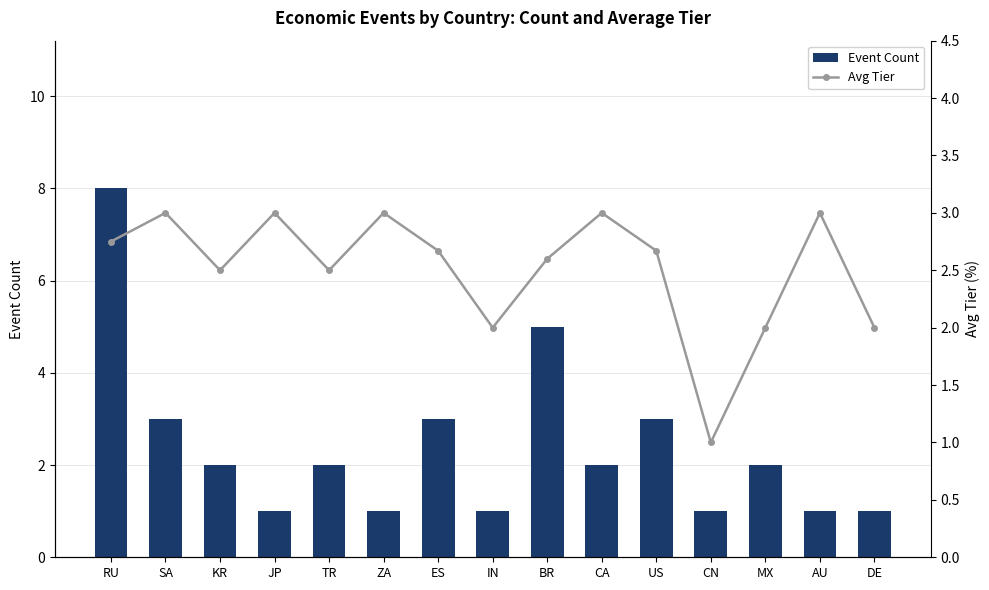

Reading left to right, extract all data points from this chart.

Event Count: RU=8.0	SA=3.0	KR=2.0	JP=1.0	TR=2.0	ZA=1.0	ES=3.0	IN=1.0	BR=5.0	CA=2.0	US=3.0	CN=1.0	MX=2.0	AU=1.0	DE=1.0
Avg Tier: RU=2.8	SA=3.0	KR=2.5	JP=3.0	TR=2.5	ZA=3.0	ES=2.7	IN=2.0	BR=2.6	CA=3.0	US=2.7	CN=1.0	MX=2.0	AU=3.0	DE=2.0